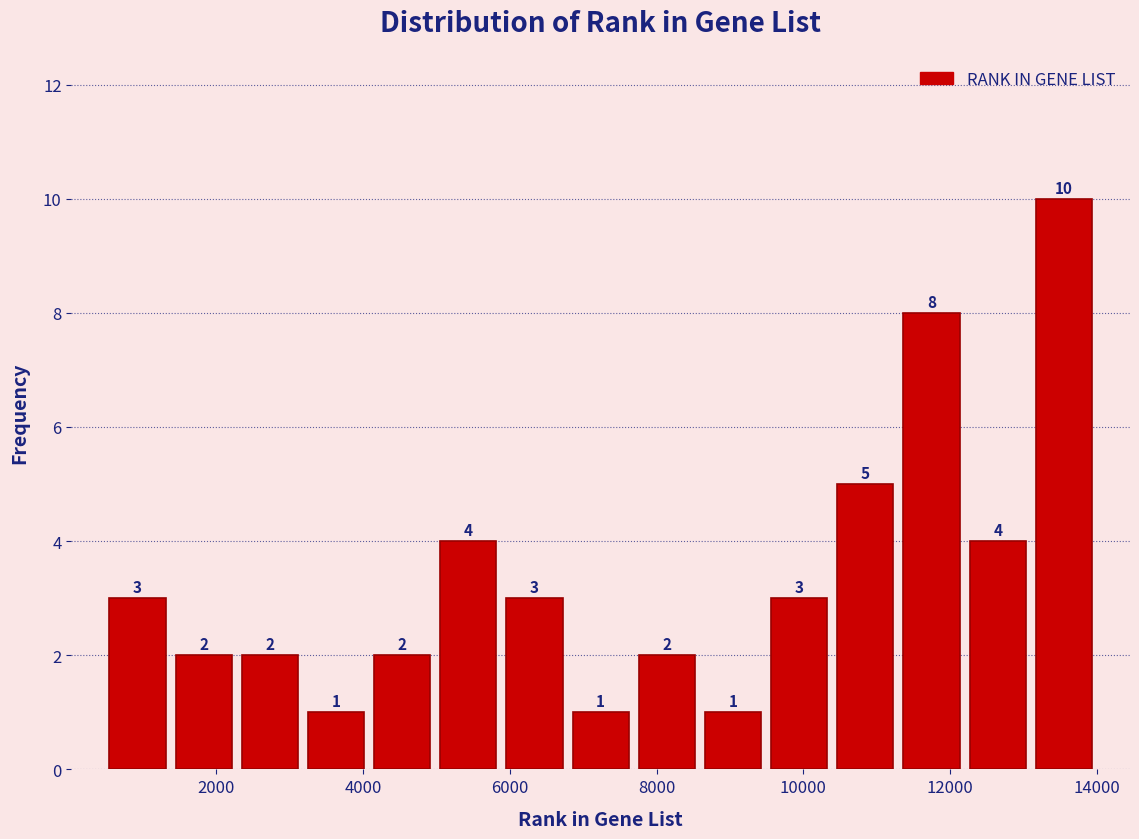

What is the height of the bar covering 5000 to 5800 on the x-axis? The bar edges are not printed on the chart, so give them approximately, as read against the axis.

4